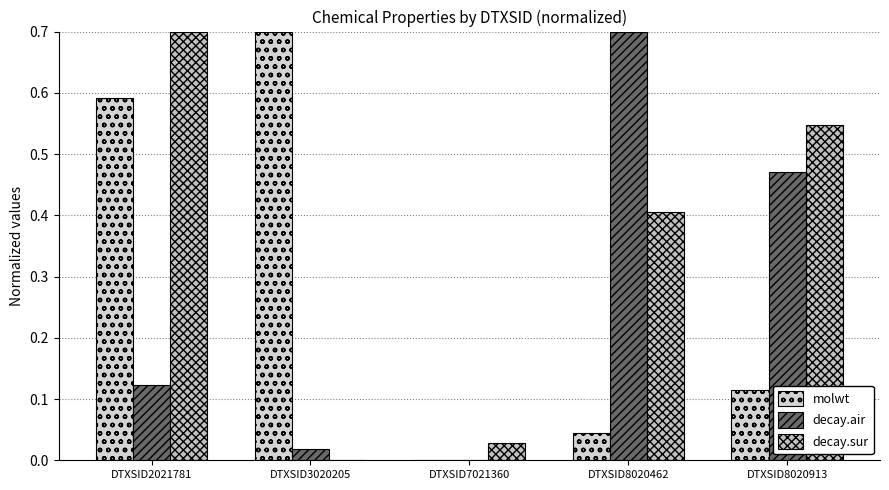

What is the total value across all series at DTXSID3020205?

0.7